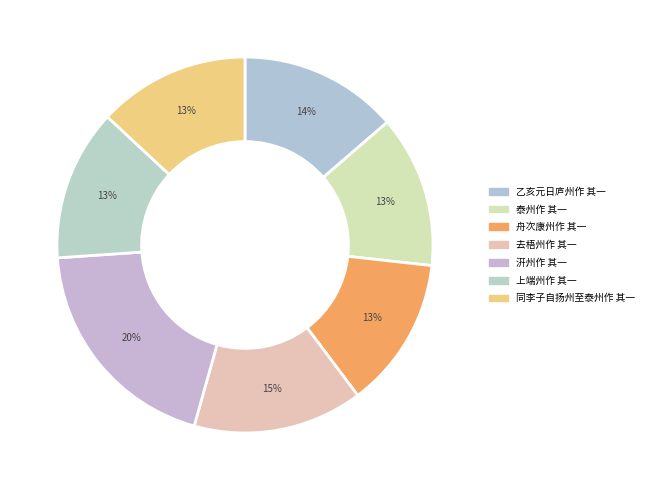

What is the largest slice in the pie chart?

汧州作 其一